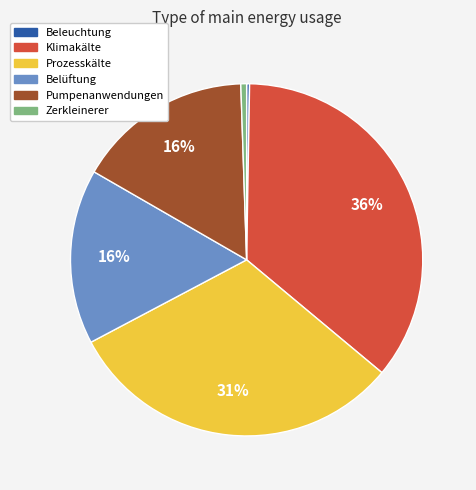

Which has a higher value, Pumpenanwendungen or Klimakälte?

Klimakälte